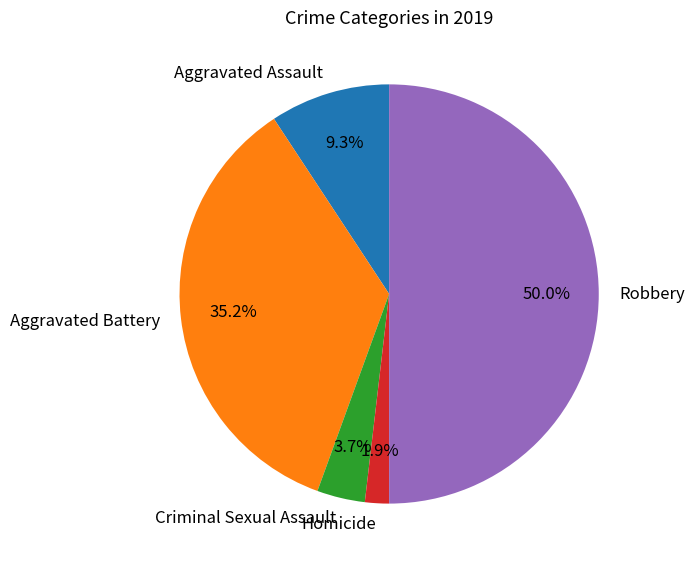

To the nearest percent, what is the average slice percentage?

20%